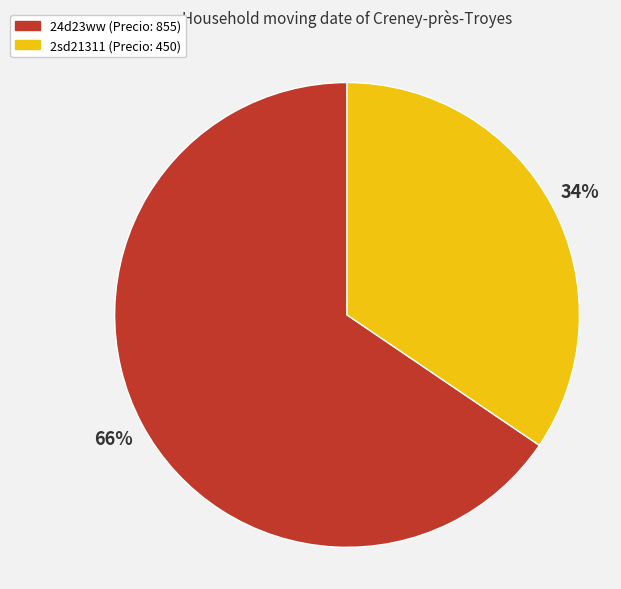

How many slices are in this pie chart?

2